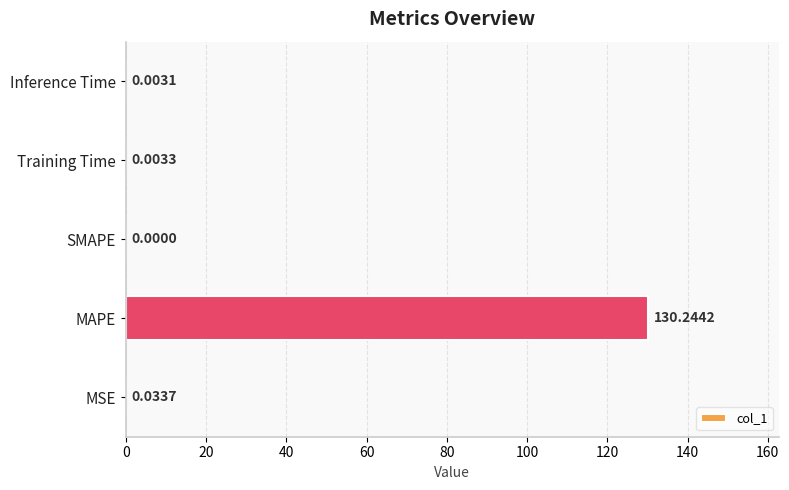

What is the sum of all values?

130.3